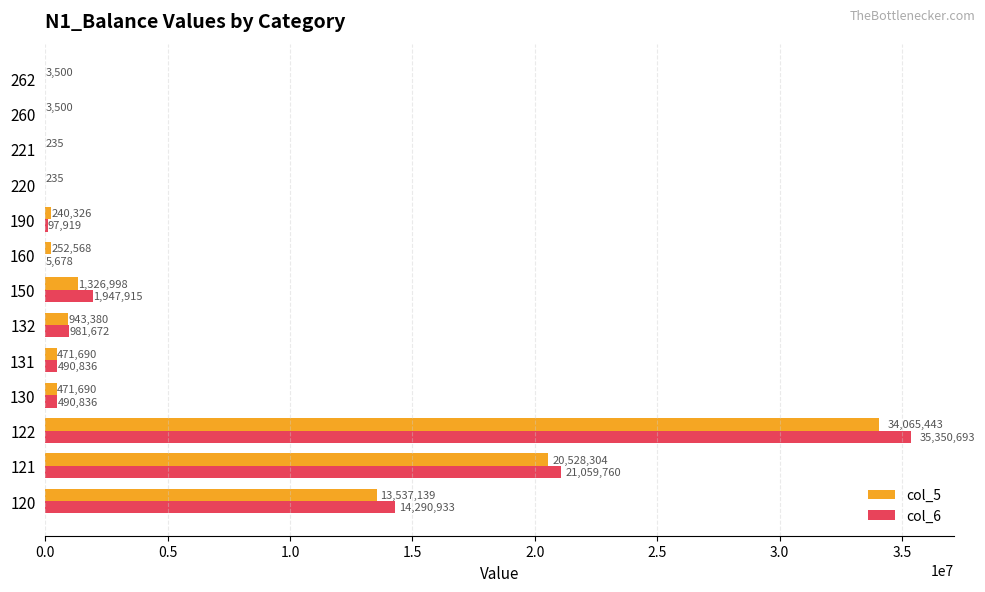

At which label is col_6 closest to 17675346?

120